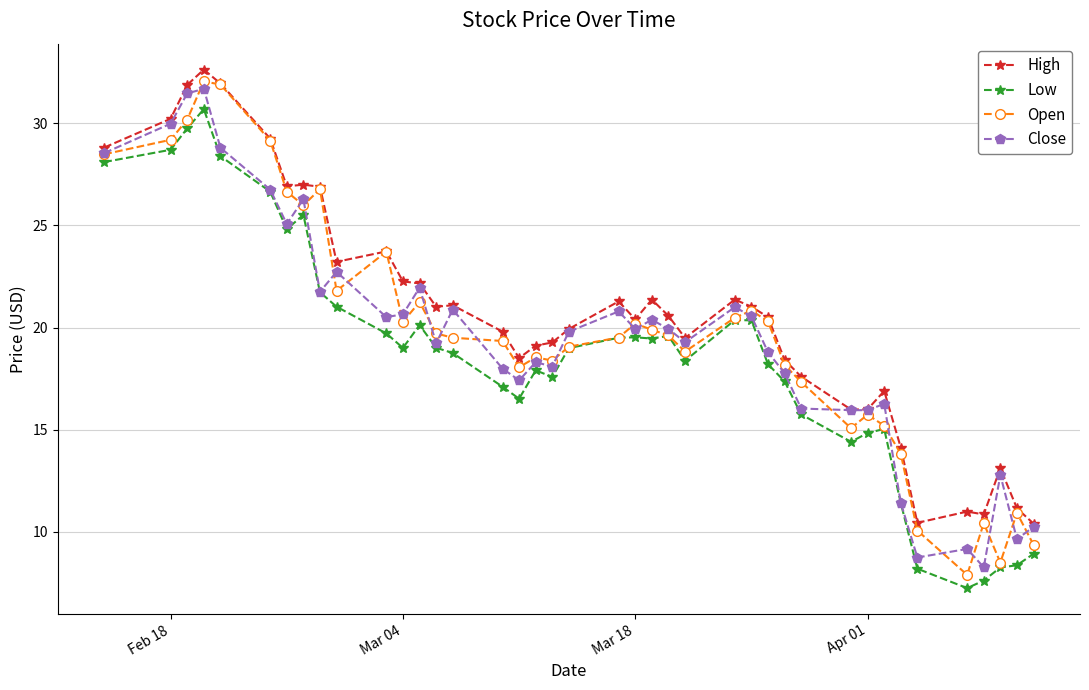

What is the maximum value shown in the chart?

32.6